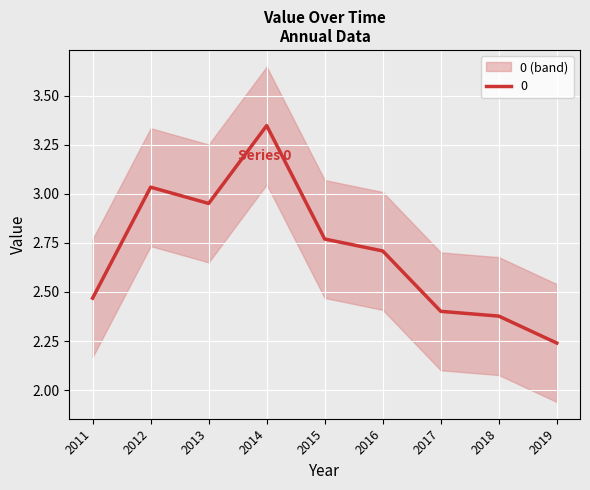

At which label is 0 closest to 2?

2019